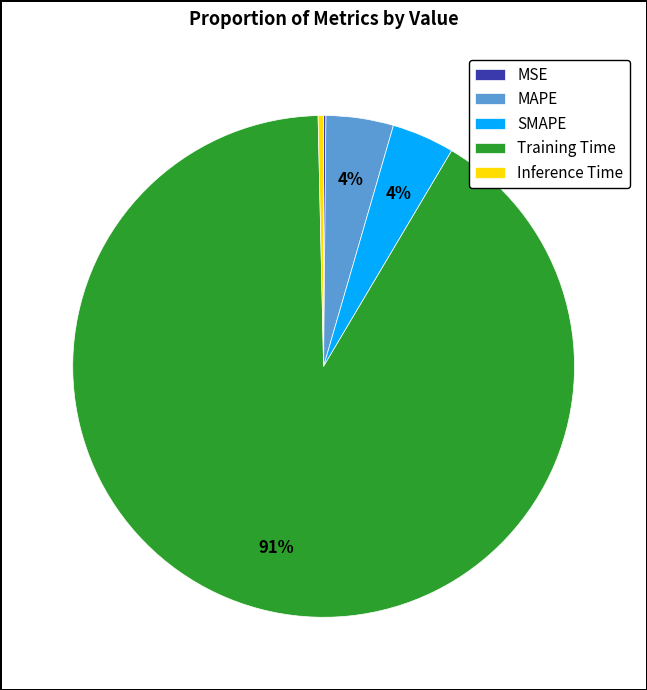

Between MAPE and Training Time, which is larger?

Training Time